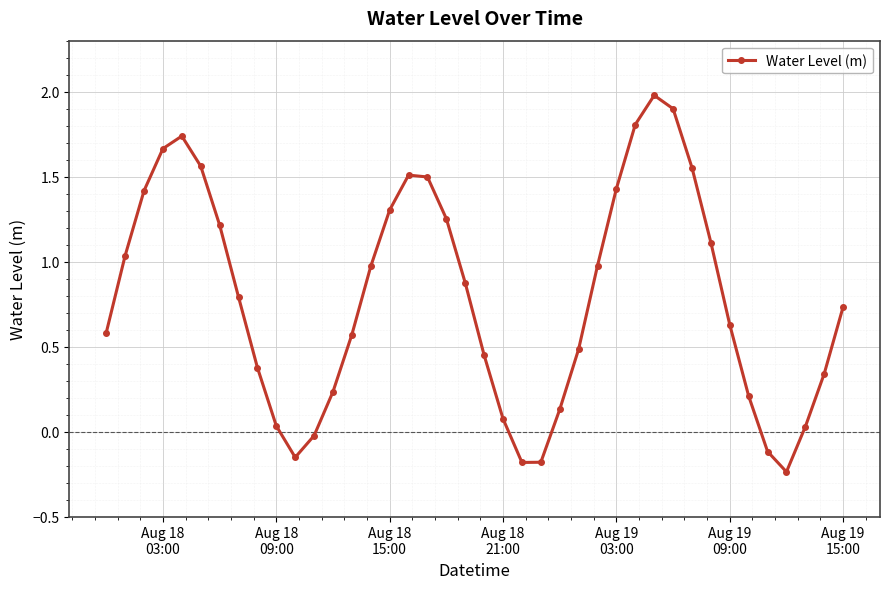

What is the difference between the maximum and second lowest values?

2.2